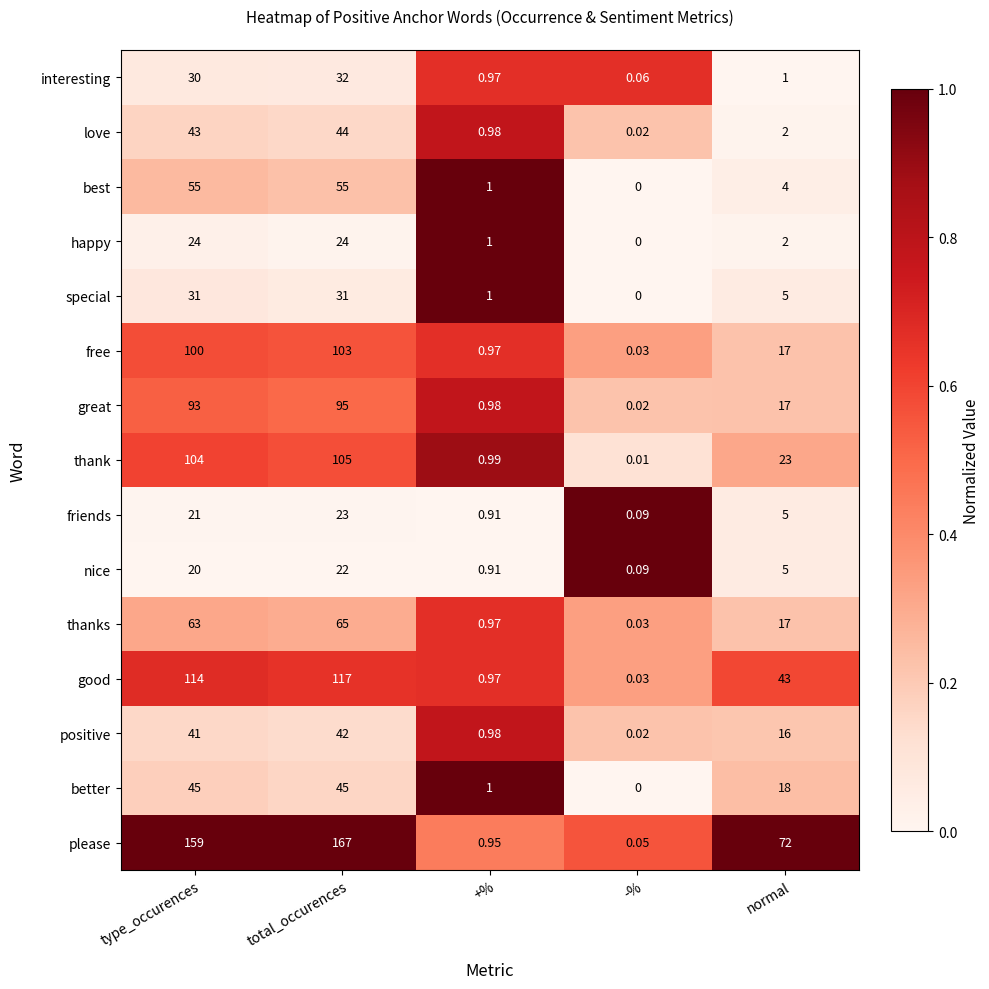

At which label does thanks reach its peak?

total_occurences